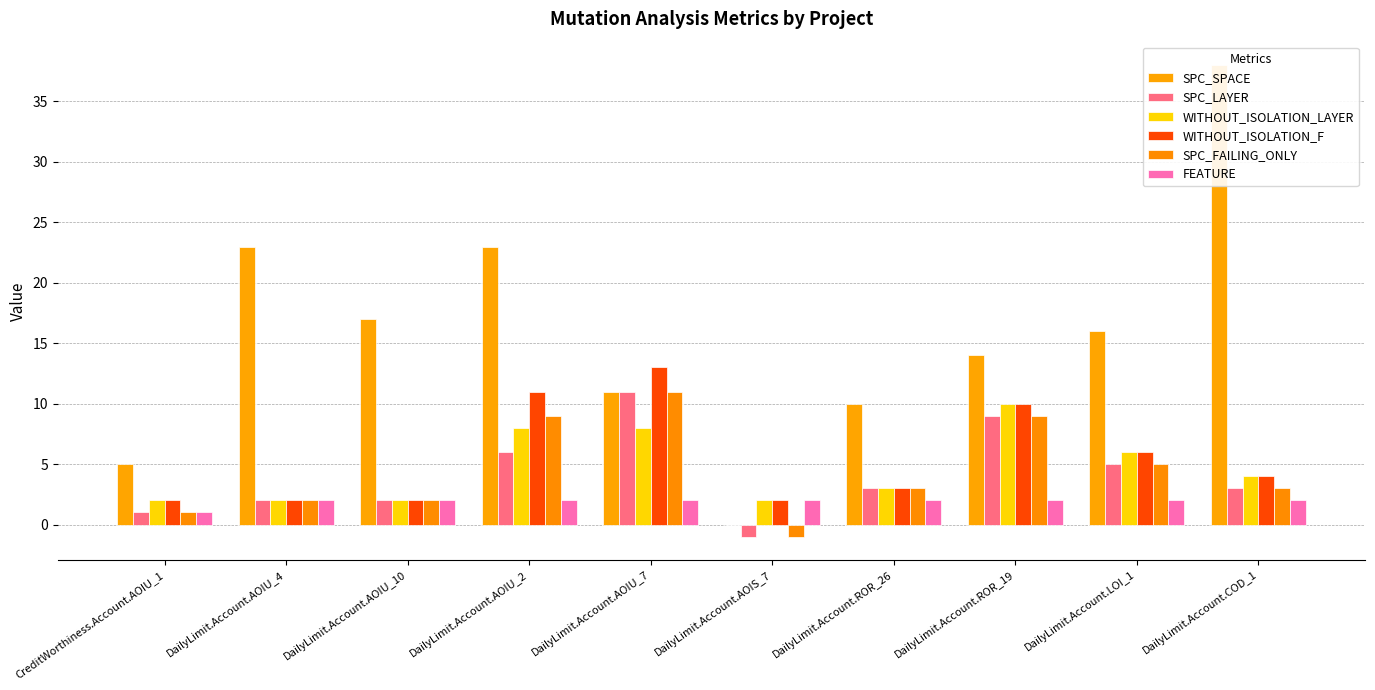

Reading left to right, extract all data points from this chart.

SPC_SPACE: CreditWorthiness.Account.AOIU_1=5	DailyLimit.Account.AOIU_4=23	DailyLimit.Account.AOIU_10=17	DailyLimit.Account.AOIU_2=23	DailyLimit.Account.AOIU_7=11	DailyLimit.Account.AOIS_7=0	DailyLimit.Account.ROR_26=10	DailyLimit.Account.ROR_19=14	DailyLimit.Account.LOI_1=16	DailyLimit.Account.COD_1=38
SPC_LAYER: CreditWorthiness.Account.AOIU_1=1	DailyLimit.Account.AOIU_4=2	DailyLimit.Account.AOIU_10=2	DailyLimit.Account.AOIU_2=6	DailyLimit.Account.AOIU_7=11	DailyLimit.Account.AOIS_7=-1	DailyLimit.Account.ROR_26=3	DailyLimit.Account.ROR_19=9	DailyLimit.Account.LOI_1=5	DailyLimit.Account.COD_1=3
WITHOUT_ISOLATION_LAYER: CreditWorthiness.Account.AOIU_1=2	DailyLimit.Account.AOIU_4=2	DailyLimit.Account.AOIU_10=2	DailyLimit.Account.AOIU_2=8	DailyLimit.Account.AOIU_7=8	DailyLimit.Account.AOIS_7=2	DailyLimit.Account.ROR_26=3	DailyLimit.Account.ROR_19=10	DailyLimit.Account.LOI_1=6	DailyLimit.Account.COD_1=4
WITHOUT_ISOLATION_F: CreditWorthiness.Account.AOIU_1=2	DailyLimit.Account.AOIU_4=2	DailyLimit.Account.AOIU_10=2	DailyLimit.Account.AOIU_2=11	DailyLimit.Account.AOIU_7=13	DailyLimit.Account.AOIS_7=2	DailyLimit.Account.ROR_26=3	DailyLimit.Account.ROR_19=10	DailyLimit.Account.LOI_1=6	DailyLimit.Account.COD_1=4
SPC_FAILING_ONLY: CreditWorthiness.Account.AOIU_1=1	DailyLimit.Account.AOIU_4=2	DailyLimit.Account.AOIU_10=2	DailyLimit.Account.AOIU_2=9	DailyLimit.Account.AOIU_7=11	DailyLimit.Account.AOIS_7=-1	DailyLimit.Account.ROR_26=3	DailyLimit.Account.ROR_19=9	DailyLimit.Account.LOI_1=5	DailyLimit.Account.COD_1=3
FEATURE: CreditWorthiness.Account.AOIU_1=1	DailyLimit.Account.AOIU_4=2	DailyLimit.Account.AOIU_10=2	DailyLimit.Account.AOIU_2=2	DailyLimit.Account.AOIU_7=2	DailyLimit.Account.AOIS_7=2	DailyLimit.Account.ROR_26=2	DailyLimit.Account.ROR_19=2	DailyLimit.Account.LOI_1=2	DailyLimit.Account.COD_1=2